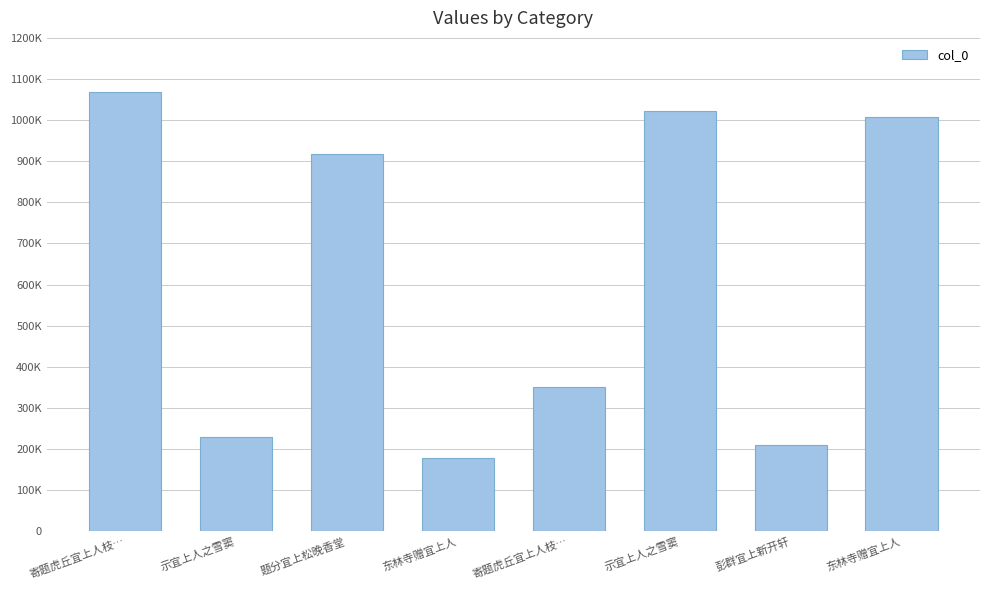

Rank the categories by value from lowest to highest.

东林寺赠宜上人, 彭群宜上新开轩, 示宜上人之雪窦, 寄题虎丘宜上人枝…, 题分宜上松晚香堂, 东林寺赠宜上人, 示宜上人之雪窦, 寄题虎丘宜上人枝…